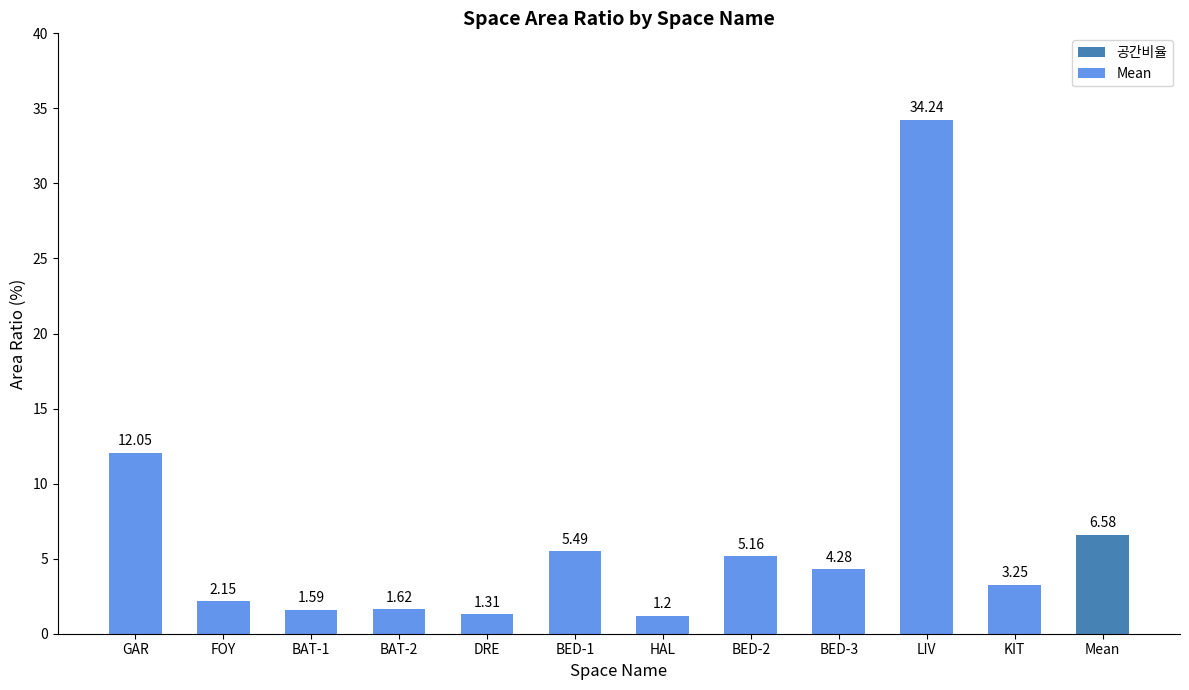

How many data points are above 4?

6